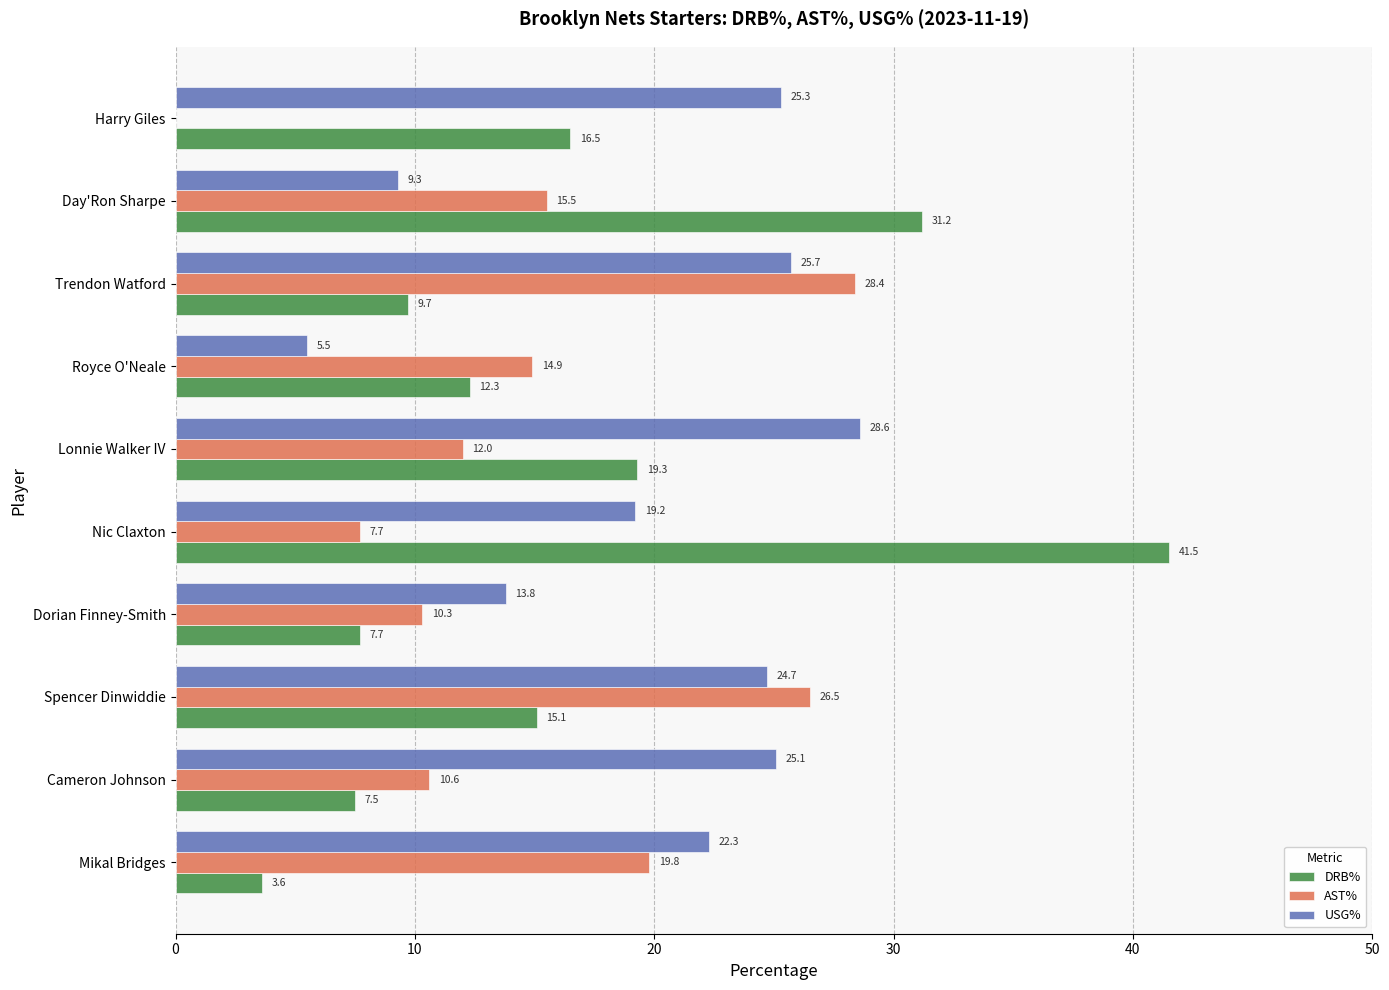

How many values in AST% are above zero?

9